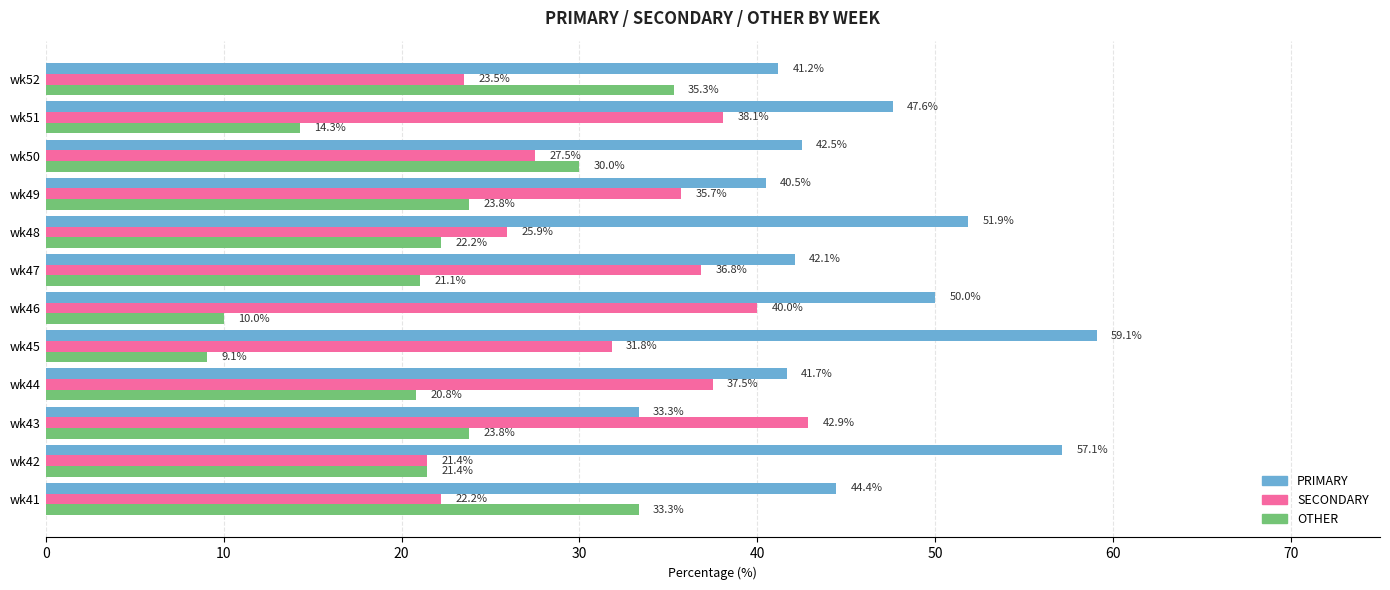

The SECONDARY series shows 21.2 at wk45. True or false?

False